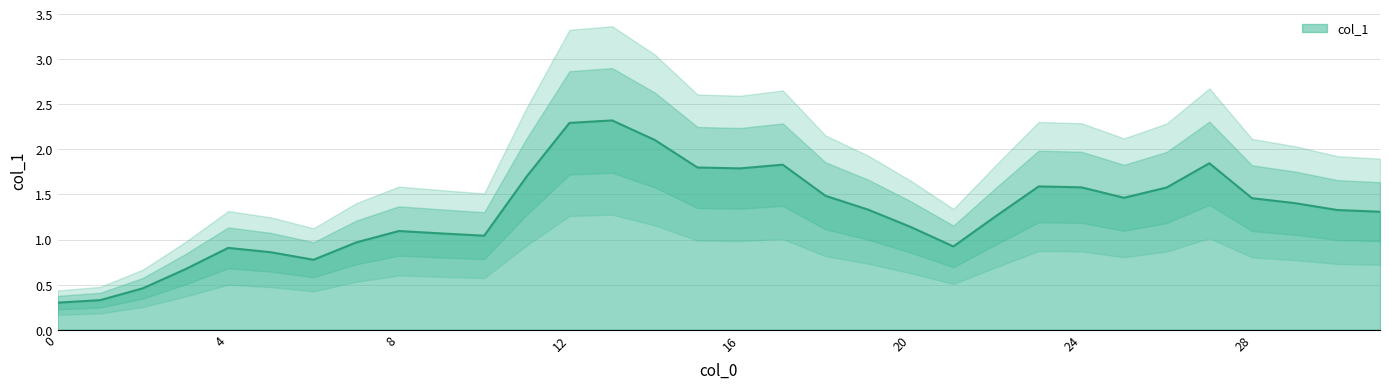

Reading right to left, transcribe all the data shown in this chart.

1.3	1.3	1.4	1.5	1.8	1.6	1.5	1.6	1.6	1.3	0.9	1.1	1.3	1.5	1.8	1.8	1.8	2.1	2.3	2.3	1.7	1.0	1.1	1.1	1.0	0.8	0.9	0.9	0.7	0.5	0.3	0.3